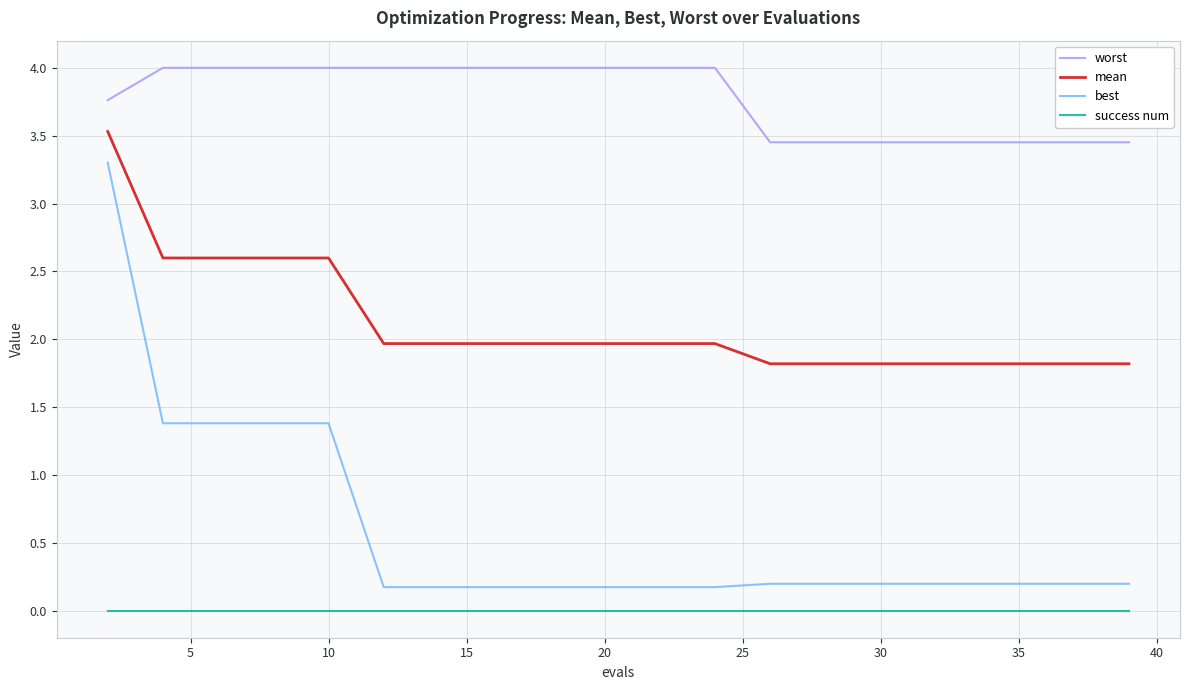

What are all the series names shown in the legend?

worst, mean, best, success num